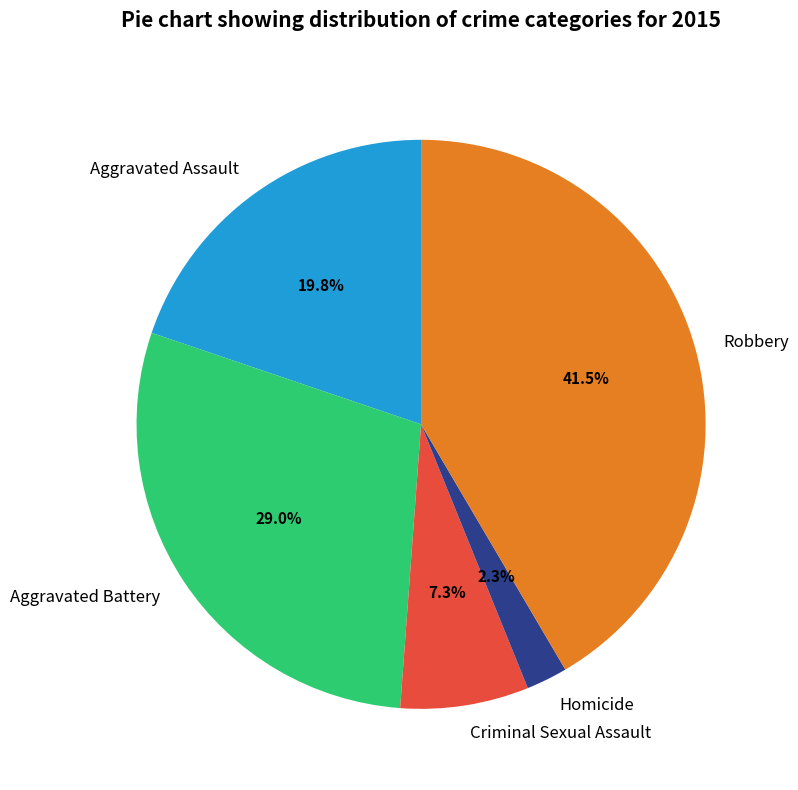

How many slices are in this pie chart?

5